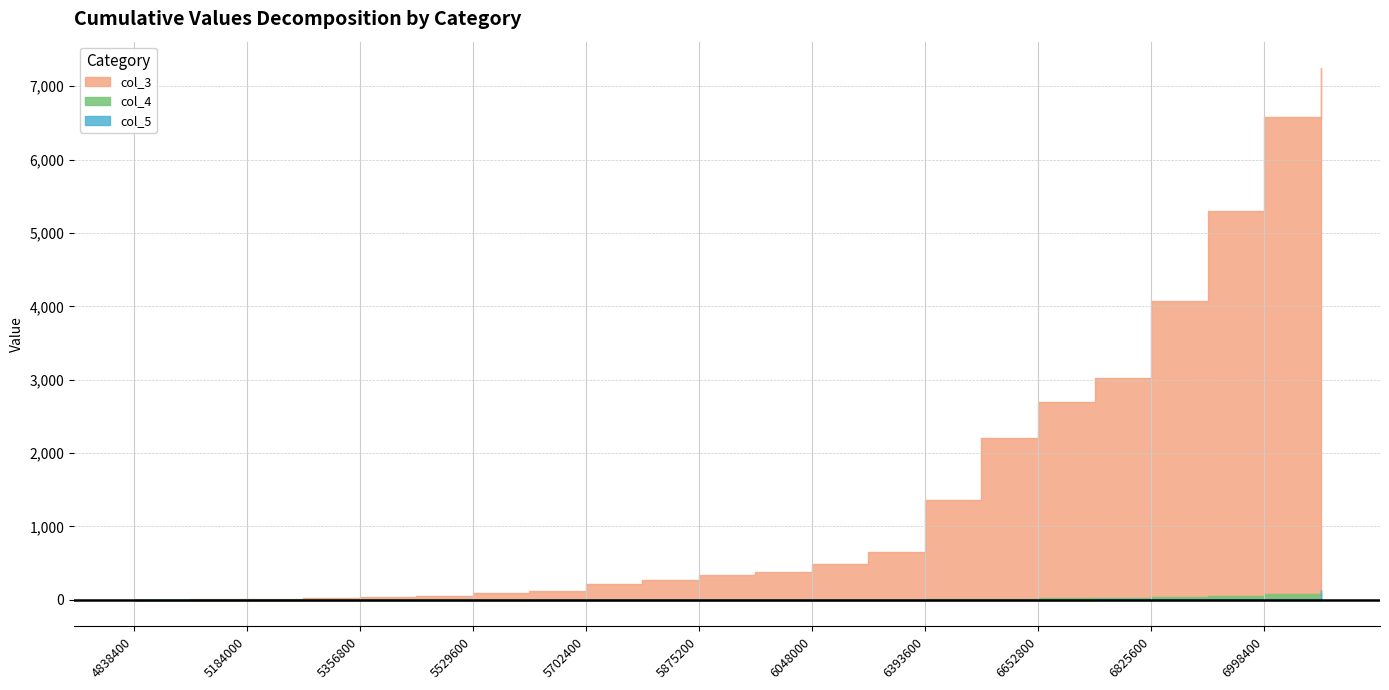

What is the difference between the second highest and minimum values in the col_4 series?

75